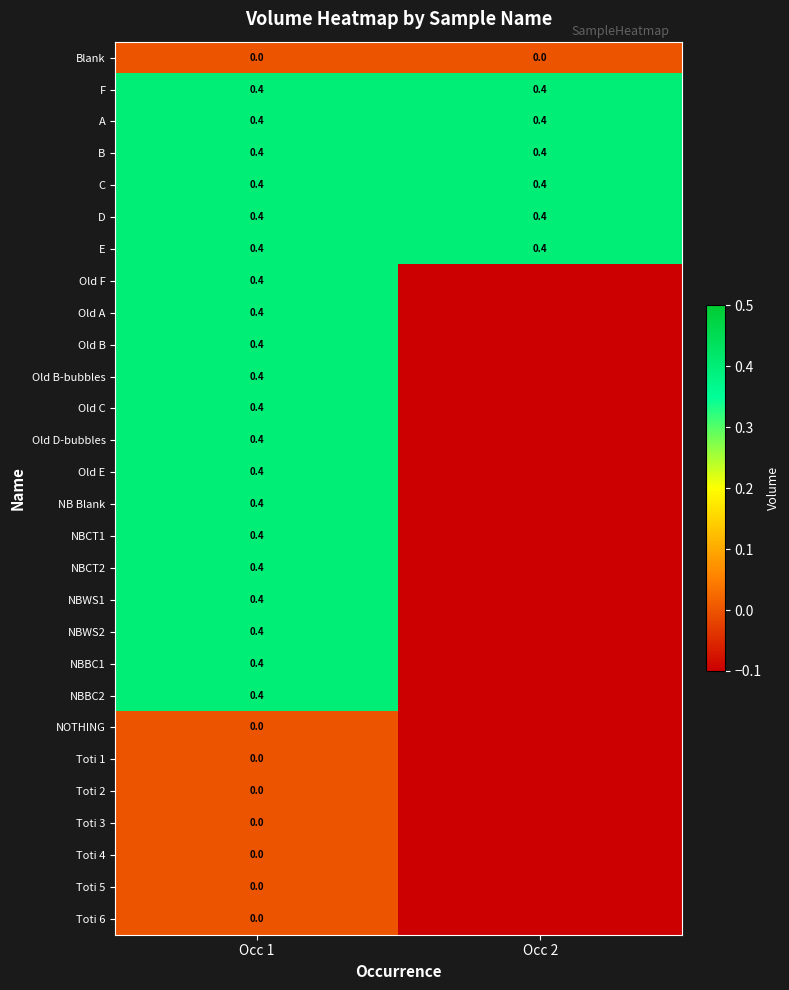

What is the greatest value displayed?

0.4